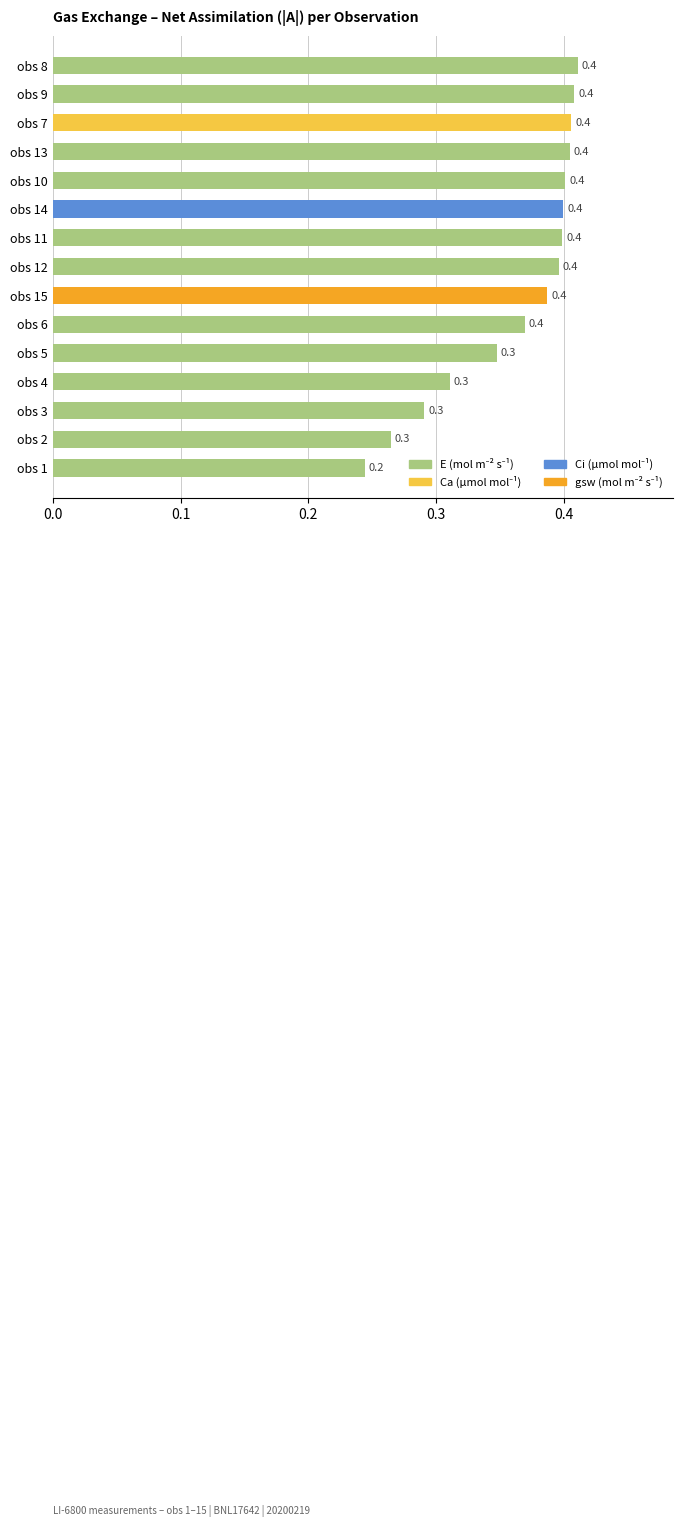

What is the sum of the values at obs 3 and obs 6?

0.7